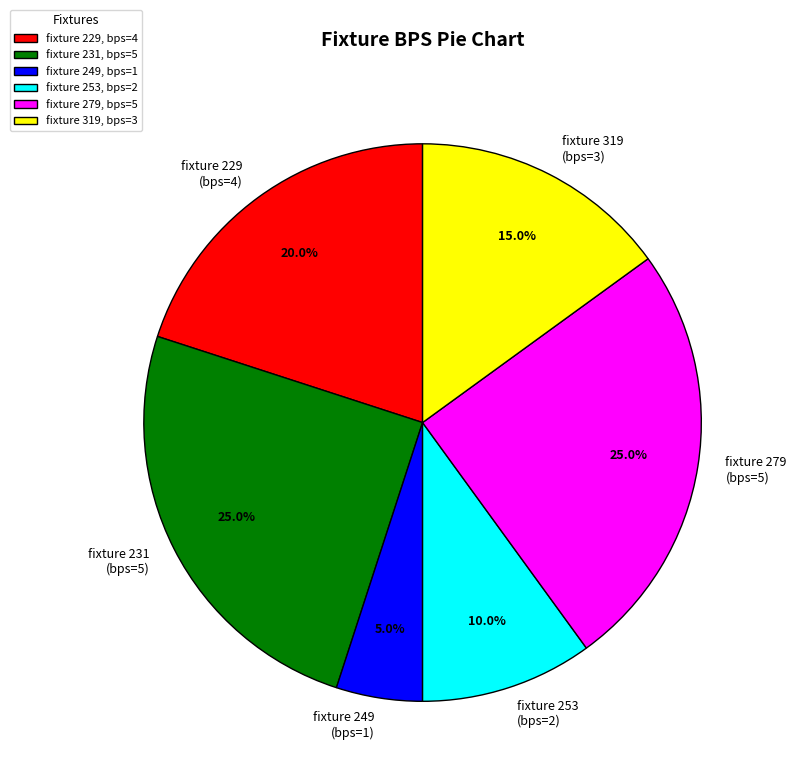

What percentage do fixture 253 (bps=2) and fixture 279 (bps=5) together represent?

35.0%